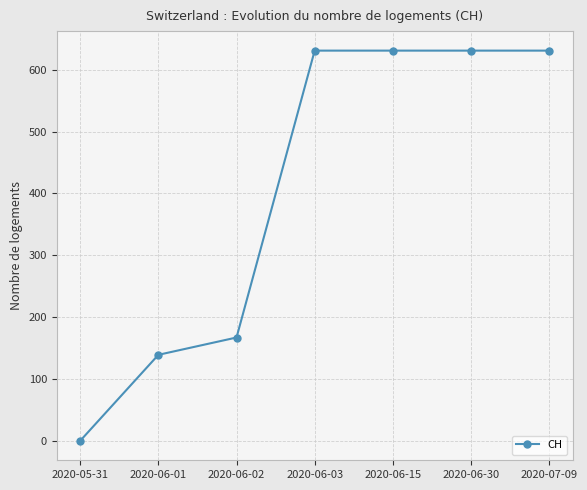

At which category does the chart reach its minimum across all series?

2020-05-31